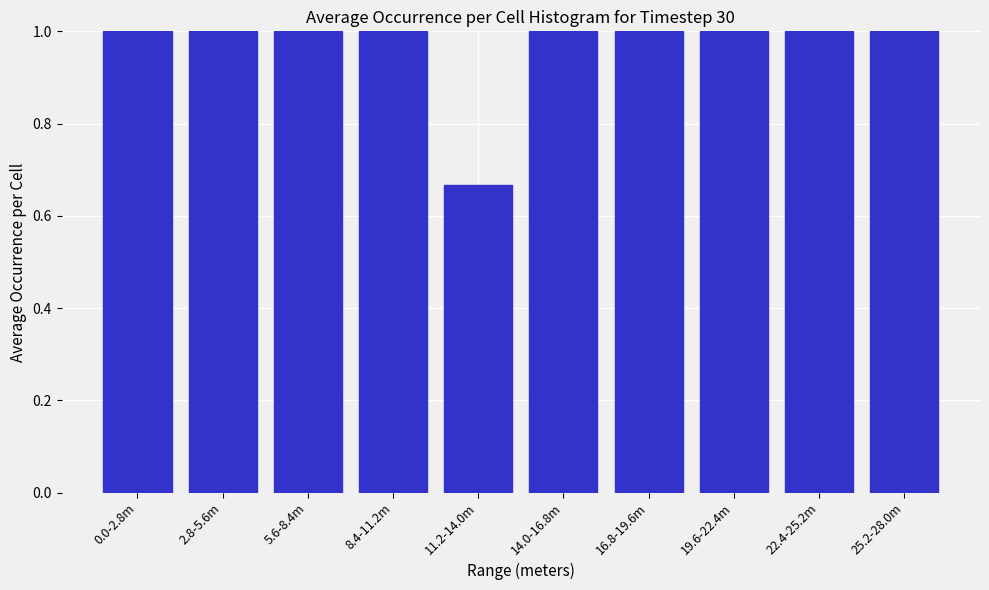

What is the sum of the values at 2.8-5.6m and 8.4-11.2m?

2.0